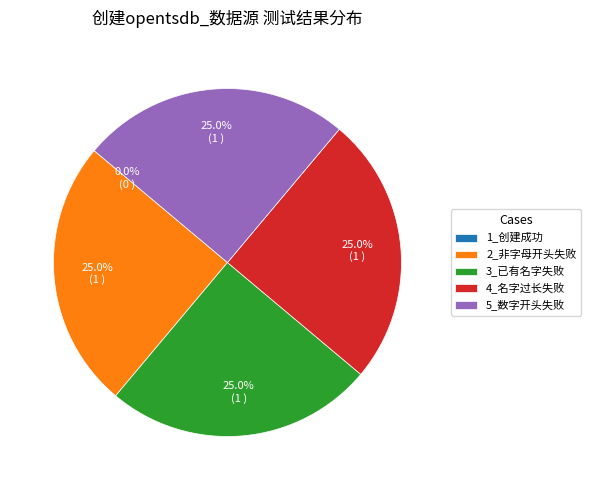

Rank the categories by value from lowest to highest.

1_使用正确的命名创建opentsdb_数据源，创建成功, 2_使用非字母开头创建opentsdb_数据源，创建失败, 3_使用已有的名字创建opentsdb_数据源，创建失败, 4_使用名字长度超过20创建opentsdb_数据源，创建失败, 5_使用以数字开头创建opentsdb_数据源，创建失败